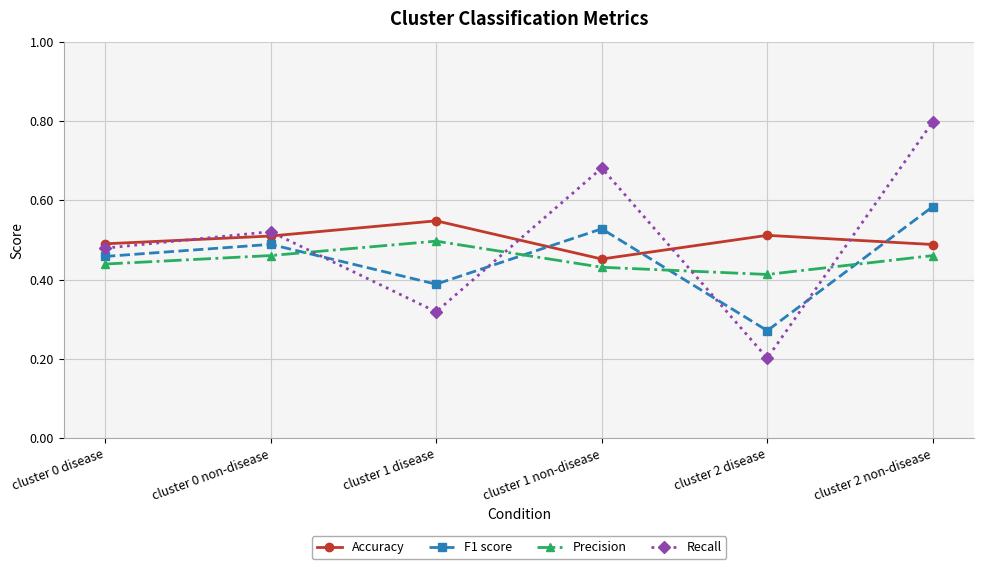

True or false: Precision has a value of 0.5 at cluster 0 non-disease.

True